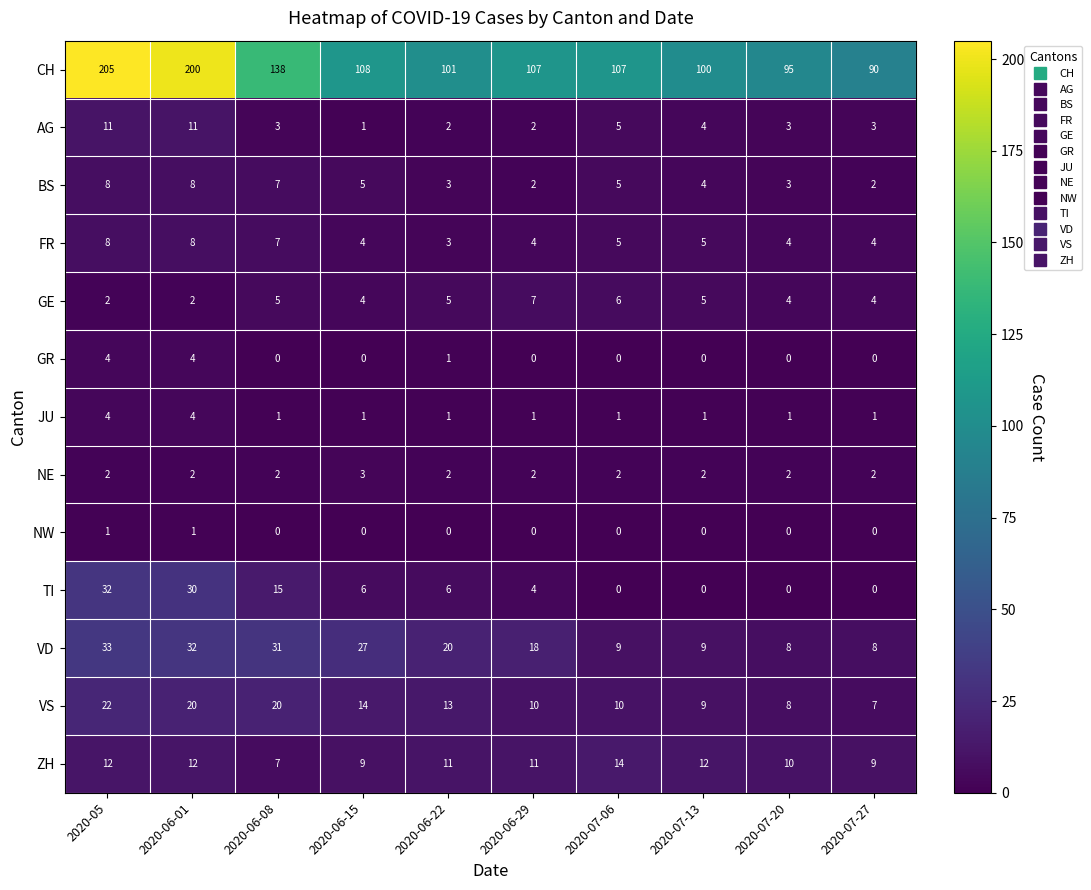

At which category is the sum across all series the highest?

2020-05